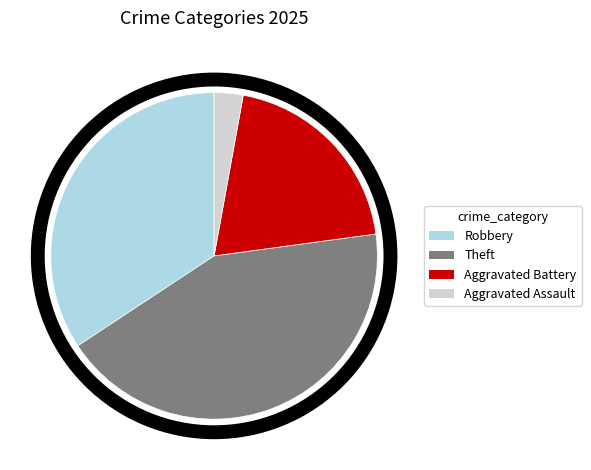

The Aggravated Assault slice represents 16% of the pie. True or false?

False